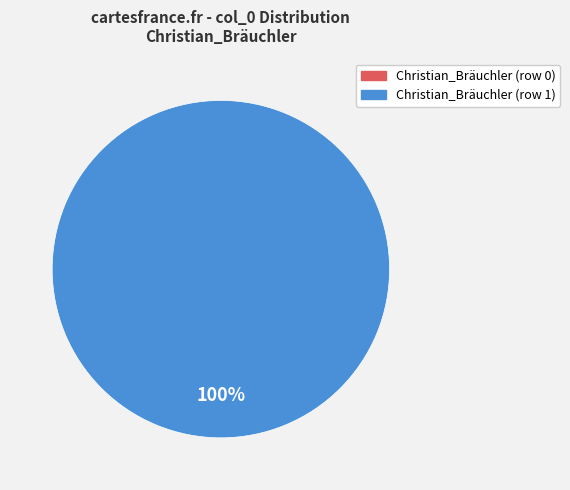

What is the change in value from Christian_Bräuchler (row 0) to Christian_Bräuchler (row 1)?

+1